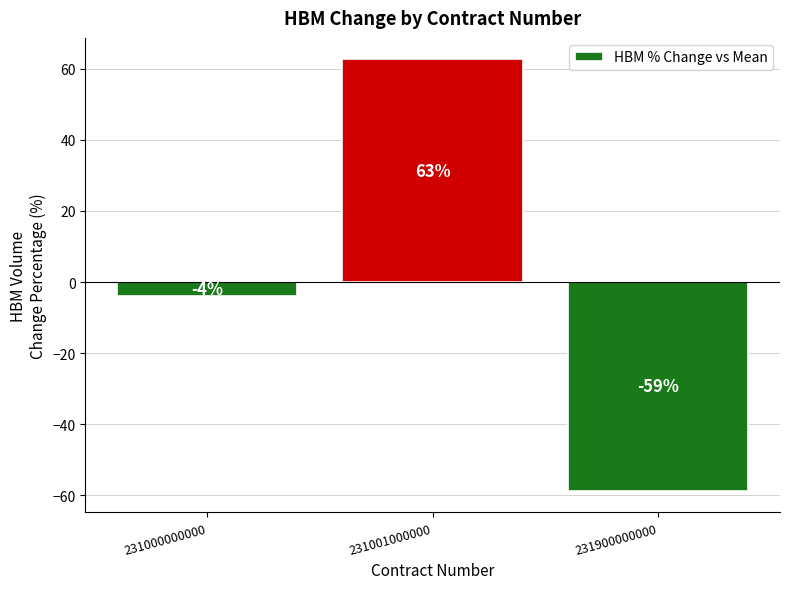

What value does the data have at 231900000000?

-58.7